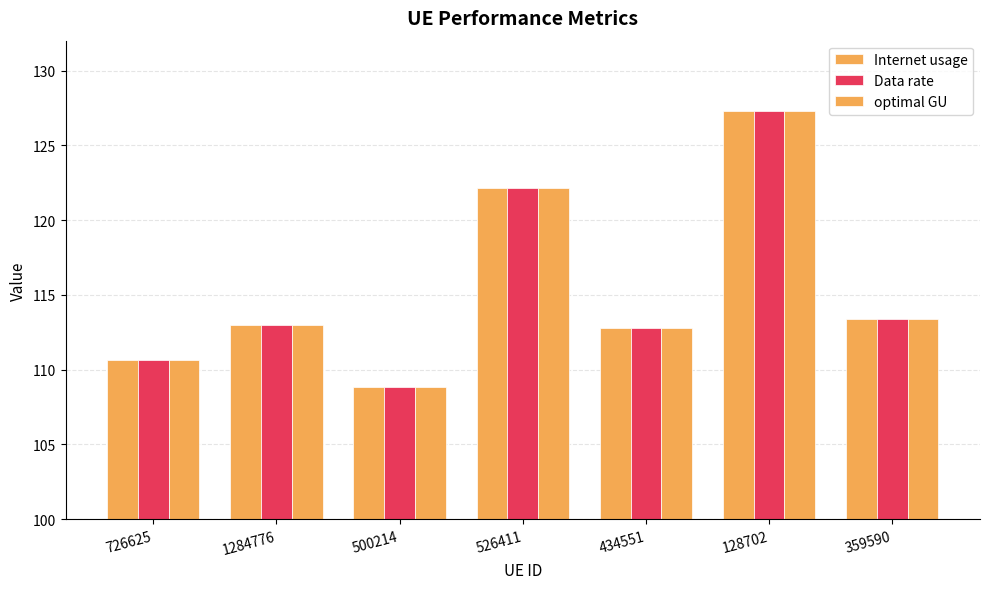

Are the bars horizontal?

No